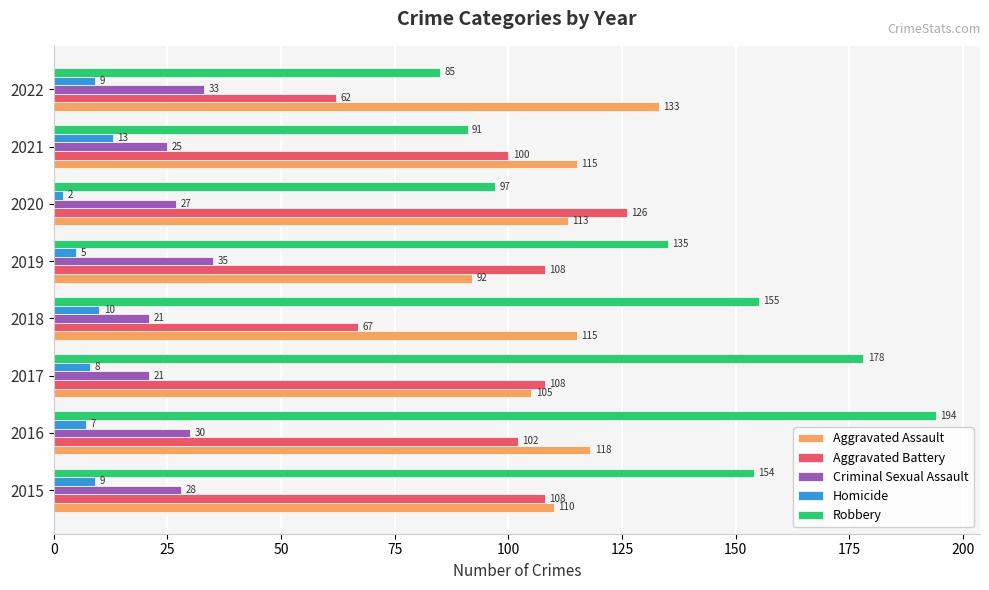

What is the difference between the maximum and second lowest values in the Aggravated Assault series?

28